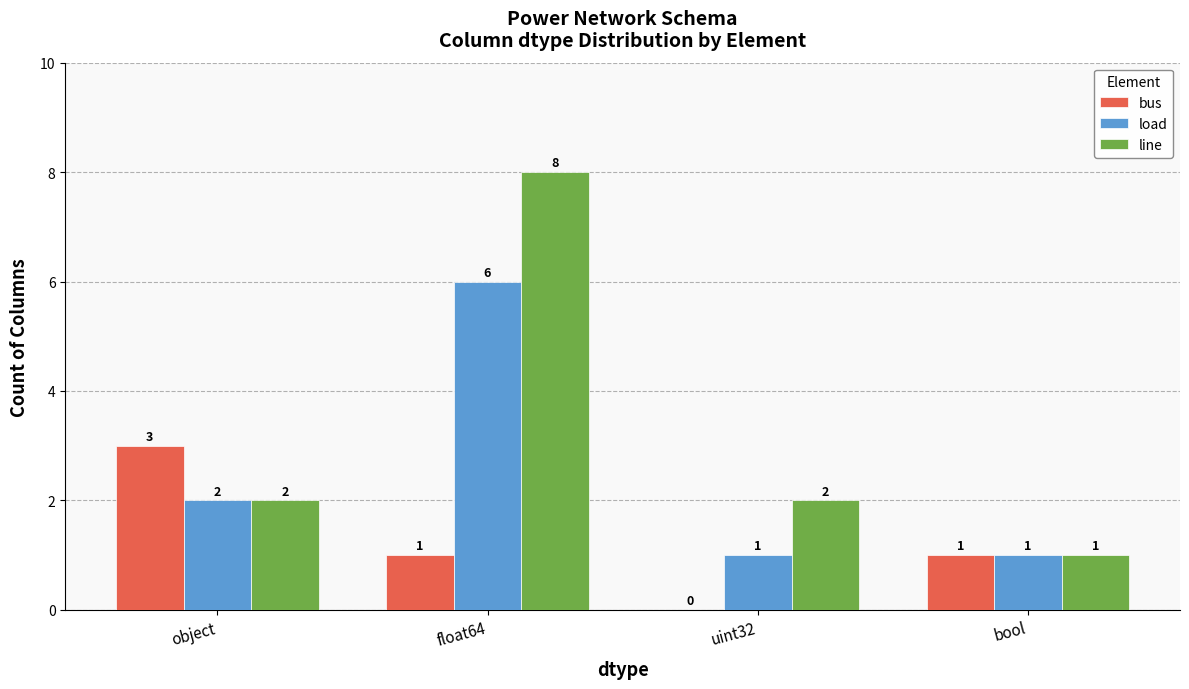

How many groups of bars are there?

4